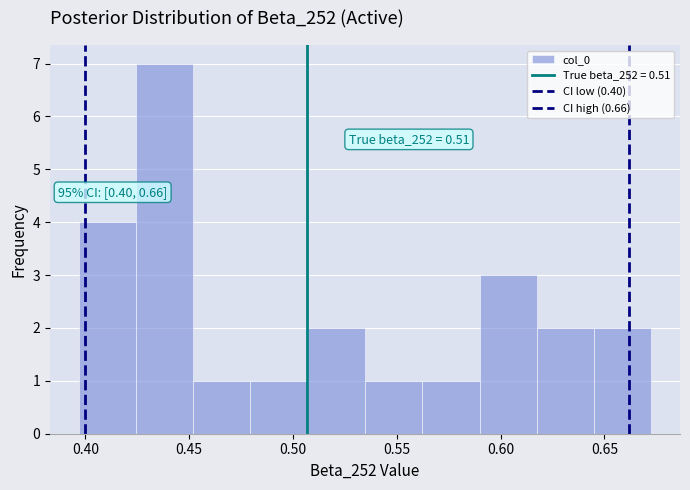

Over which range of the x-axis is the bar tallest?

0.425 to 0.450